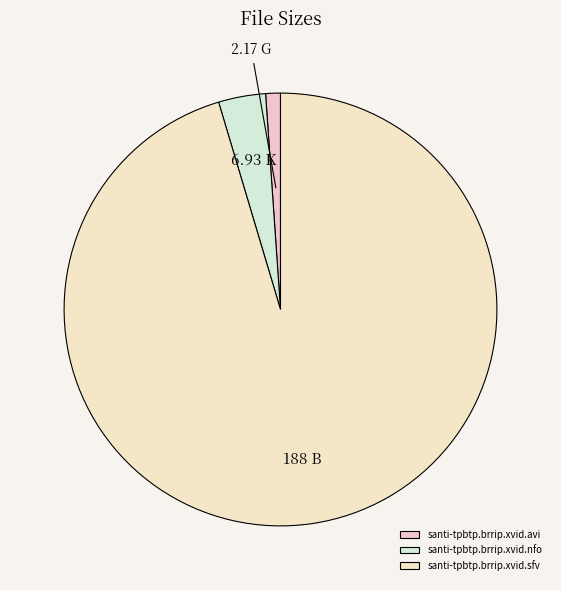

To the nearest percent, what is the difference between the largest and smallest slice percentages?

94%